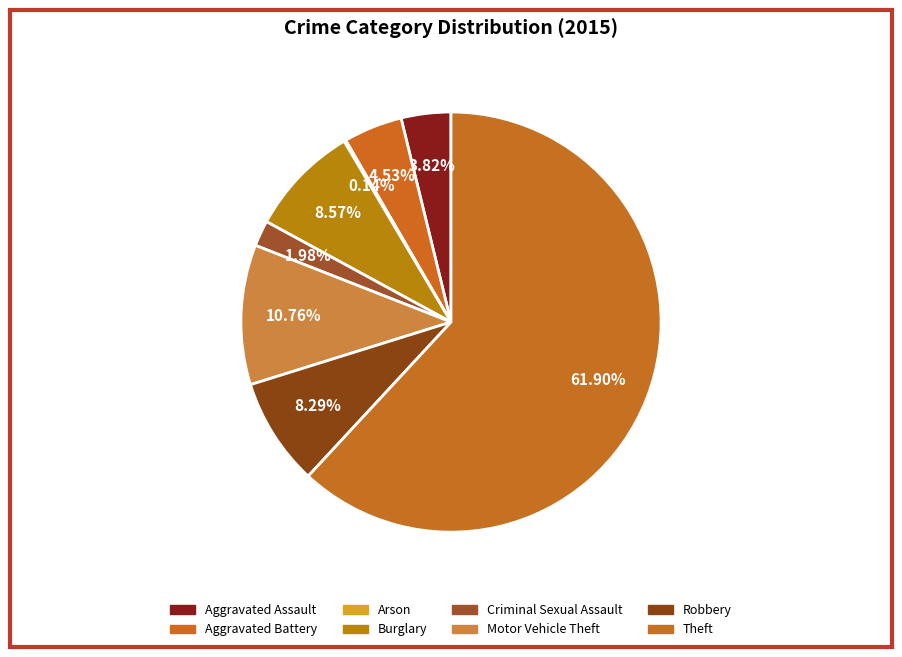

Is there a majority slice in this chart?

Yes